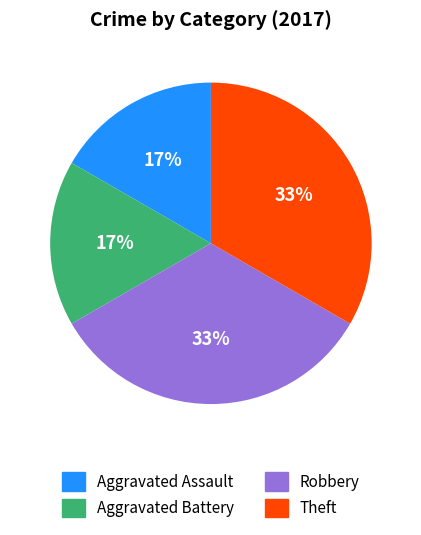

True or false: Aggravated Assault accounts for 17% of the total.

True